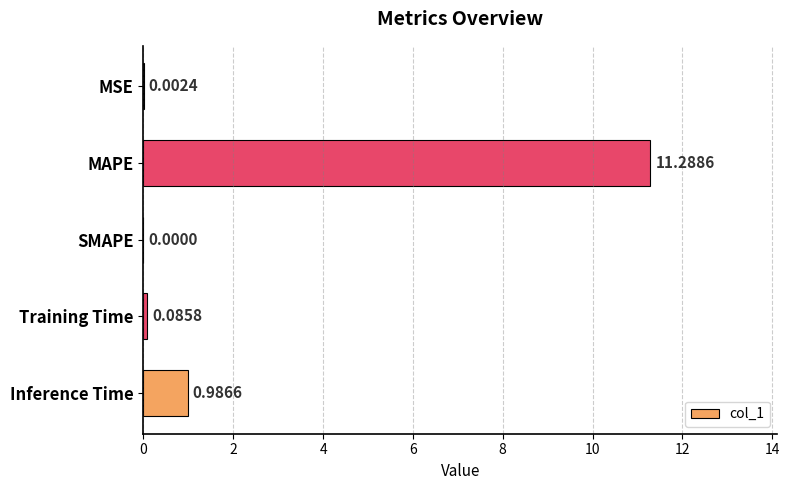

How many data points does each series have?

5